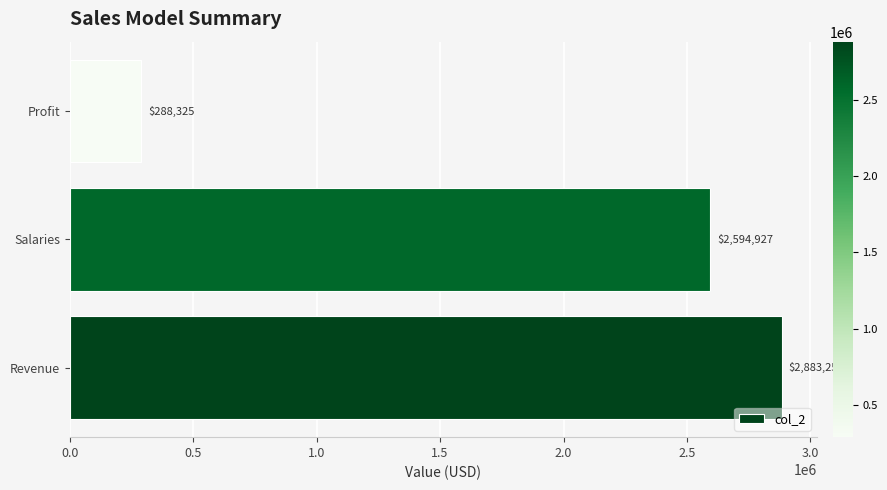

Rank the categories by value from highest to lowest.

Revenue, Salaries, Profit